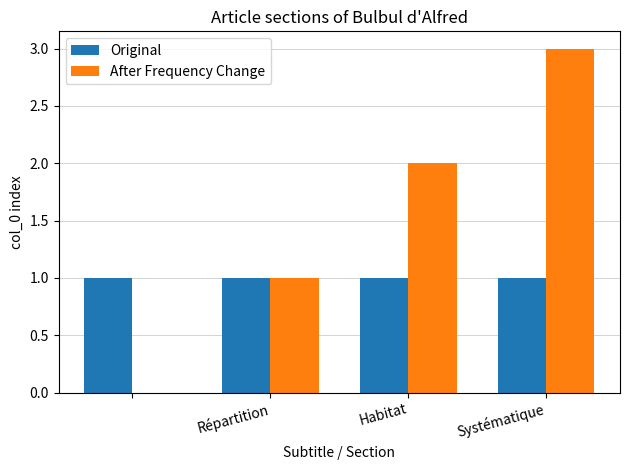

Which series has the largest total across all categories?

After Frequency Change